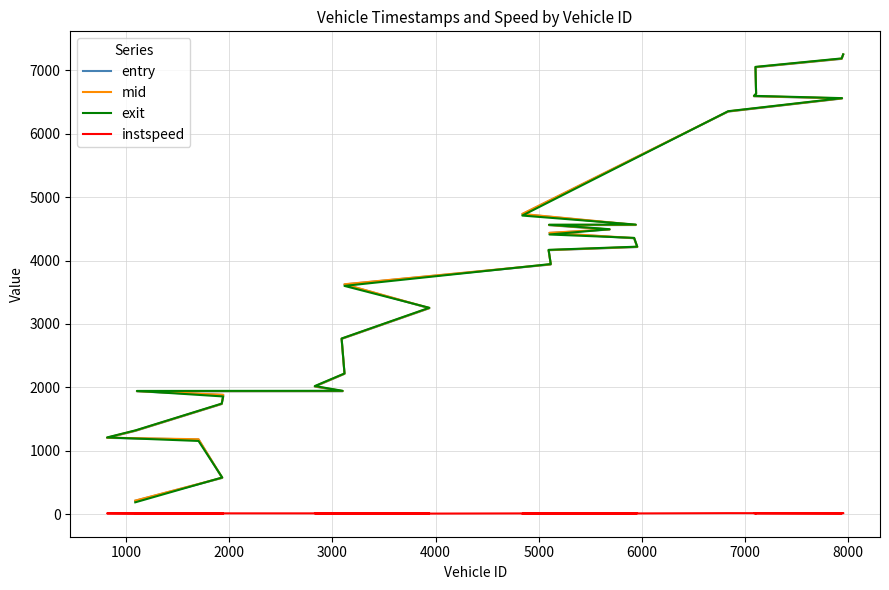

Reading left to right, what are all the values shown in this chart?

entry: 209.8	570.2	1177.4	1202.0	1313.8	1736.5	1879.6	1936.2	1938.1	2011.8	2212.5	2764.2	3247.9	3623.7	3938.0	4163.6	4213.4	4352.0	4435.5	4489.5	4558.8	4561.1	4733.1	6351.2	6557.6	6592.9	6628.2	7050.6	7183.0	7249.4
mid: 212.4	573.5	1180.5	1205.3	1317.1	1739.5	1882.5	1939.4	1941.3	2015.0	2215.7	2767.3	3251.4	3626.4	3941.3	4166.2	4216.4	4355.1	4438.3	4492.4	4562.2	4564.2	4736.1	6354.1	6560.5	6595.5	6631.5	7053.5	7186.4	7252.3
exit: 185.3	577.4	1153.9	1209.2	1321.2	1743.1	1855.8	1943.2	1945.0	2020.0	2218.6	2770.6	3255.4	3600.6	3945.2	4169.3	4219.8	4358.3	4411.7	4495.3	4566.1	4568.0	4710.6	6357.2	6563.7	6599.7	6635.1	7056.9	7190.3	7255.2
instspeed: 5.0	11.5	5.0	11.2	10.4	12.8	5.0	11.6	11.1	11.6	14.4	13.1	11.2	5.0	11.5	14.4	12.8	13.7	5.0	15.0	10.9	11.8	5.0	14.5	13.0	14.4	11.3	12.9	11.0	14.4